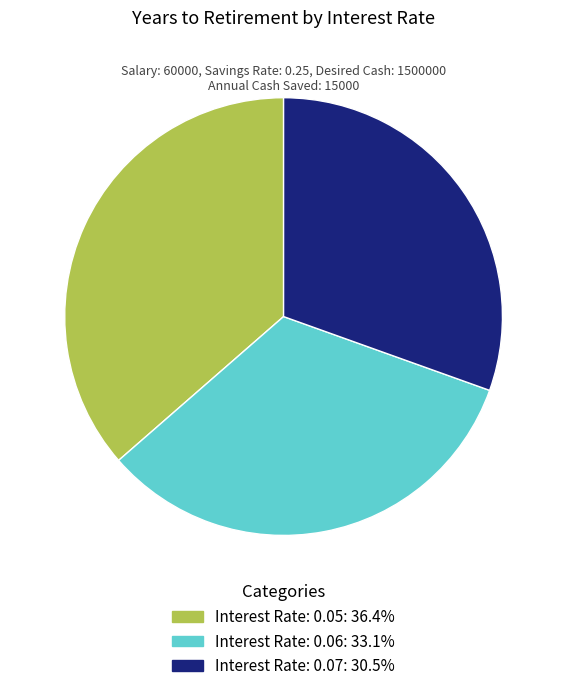

Is there a majority slice in this chart?

No